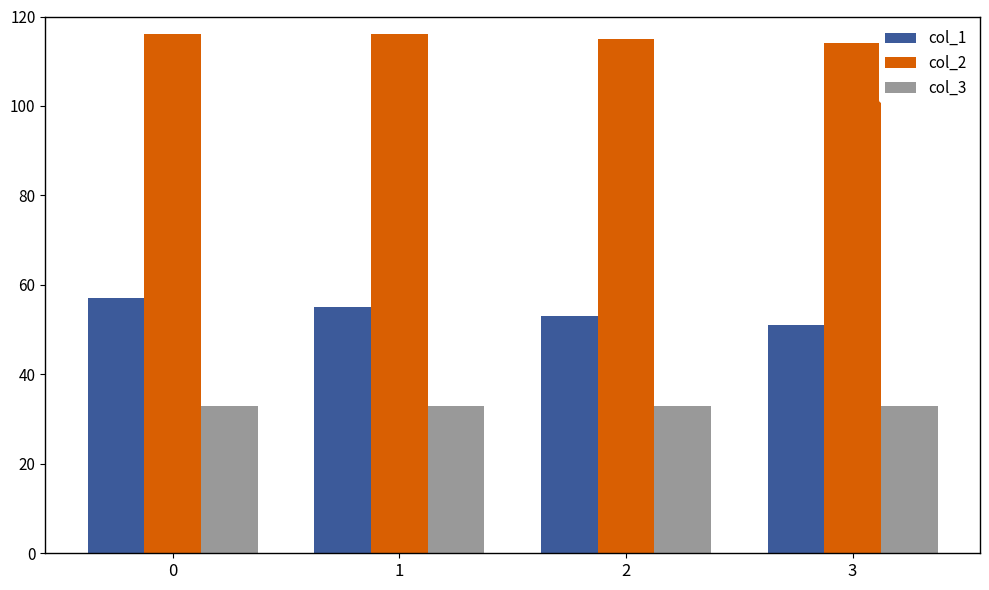

What is the sum of the col_1 values at 1 and 3?

106